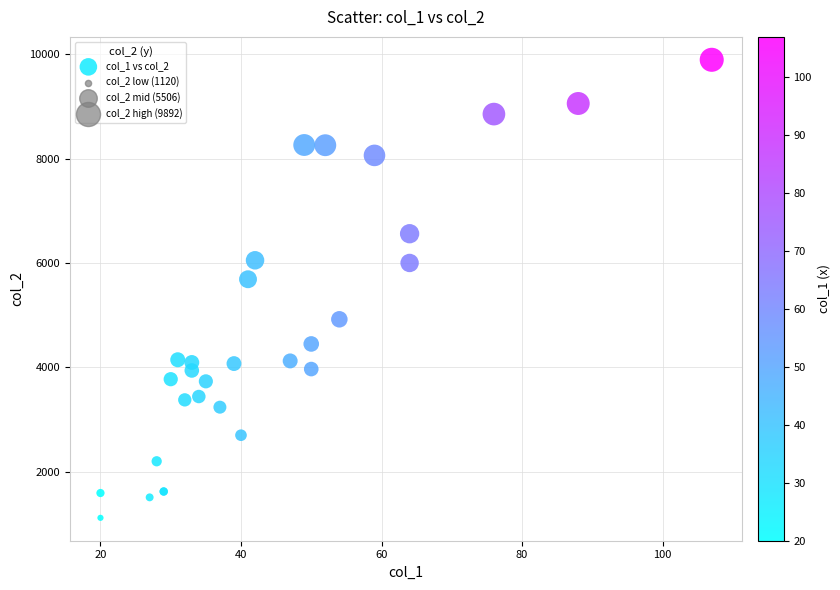

What Y value in the scatter plot is closest to 5506?

5689